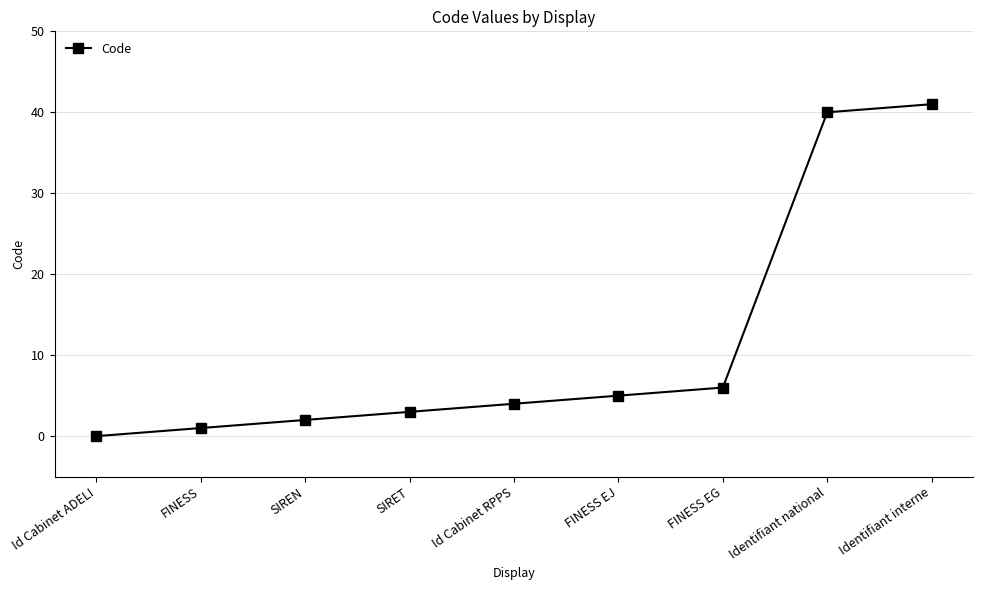

List the labels in order of value, largest first.

Identifiant interne, Identifiant national, FINESS EG, FINESS EJ, Id Cabinet RPPS, SIRET, SIREN, FINESS, Id Cabinet ADELI